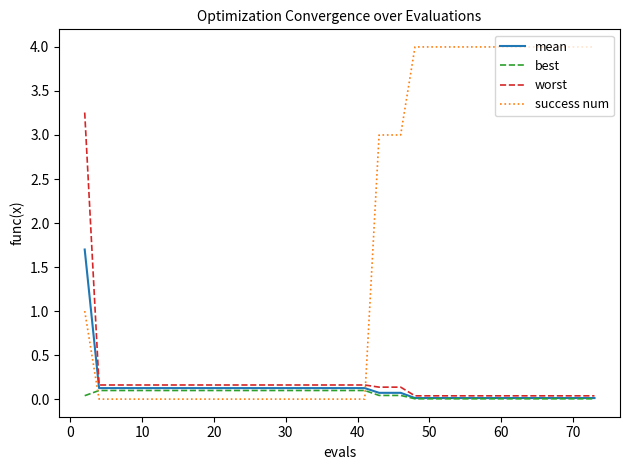

What is the maximum value shown in the chart?

4.0